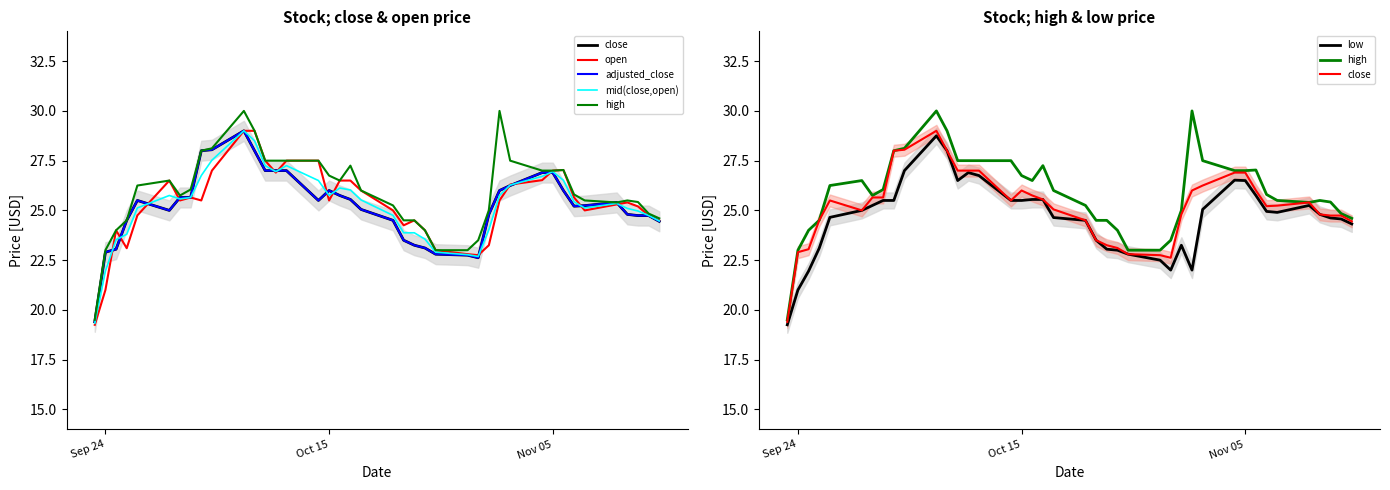

Rank the series by their maximum value, from highest to lowest.

high, close, open, adjusted_close, mid(close,open), low